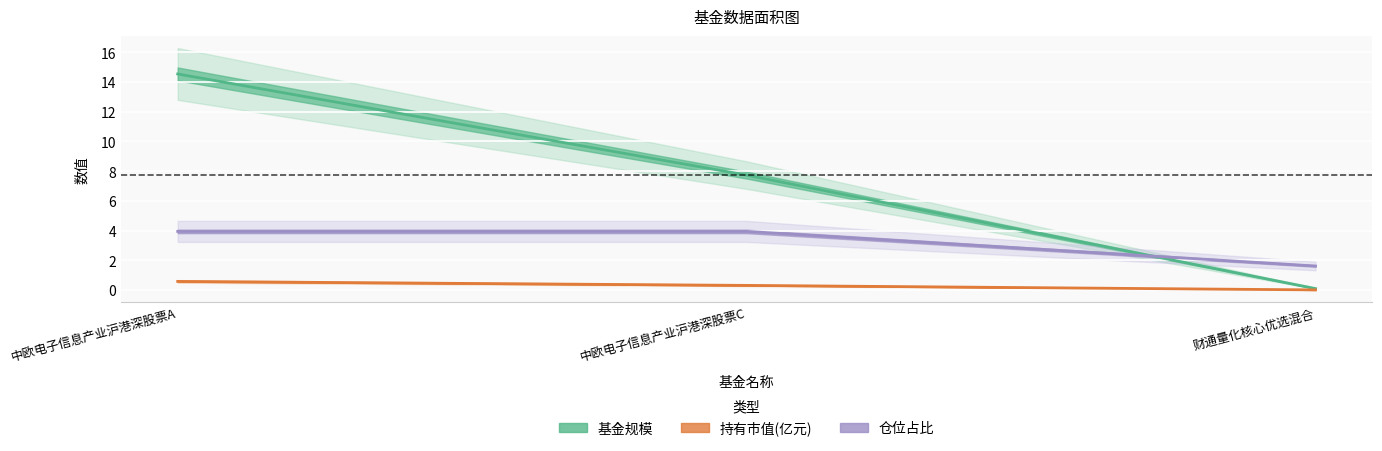

How many 股票总仓位 values are between 1 and 3?

1